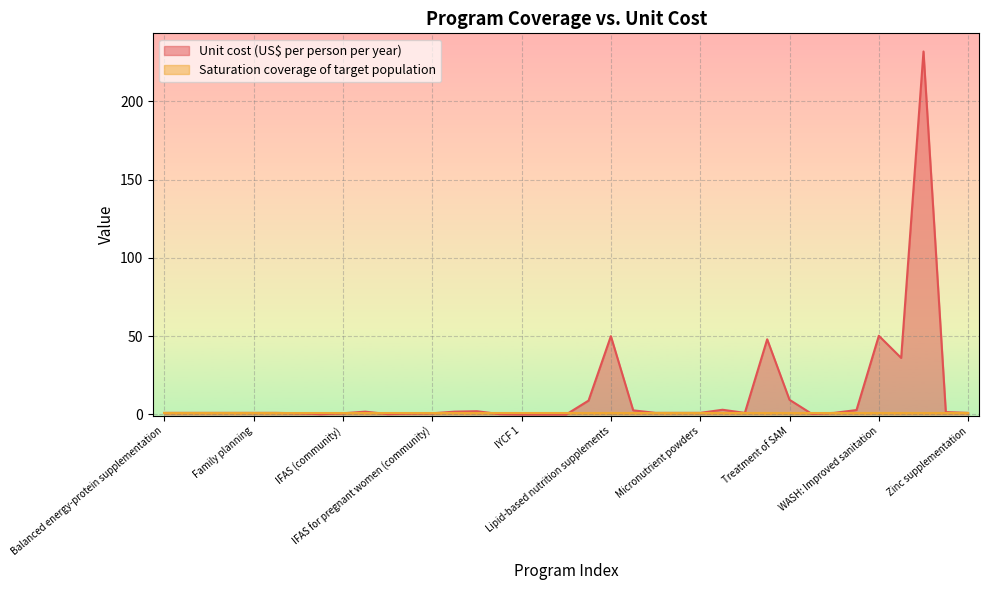

How many positive values are there?

34